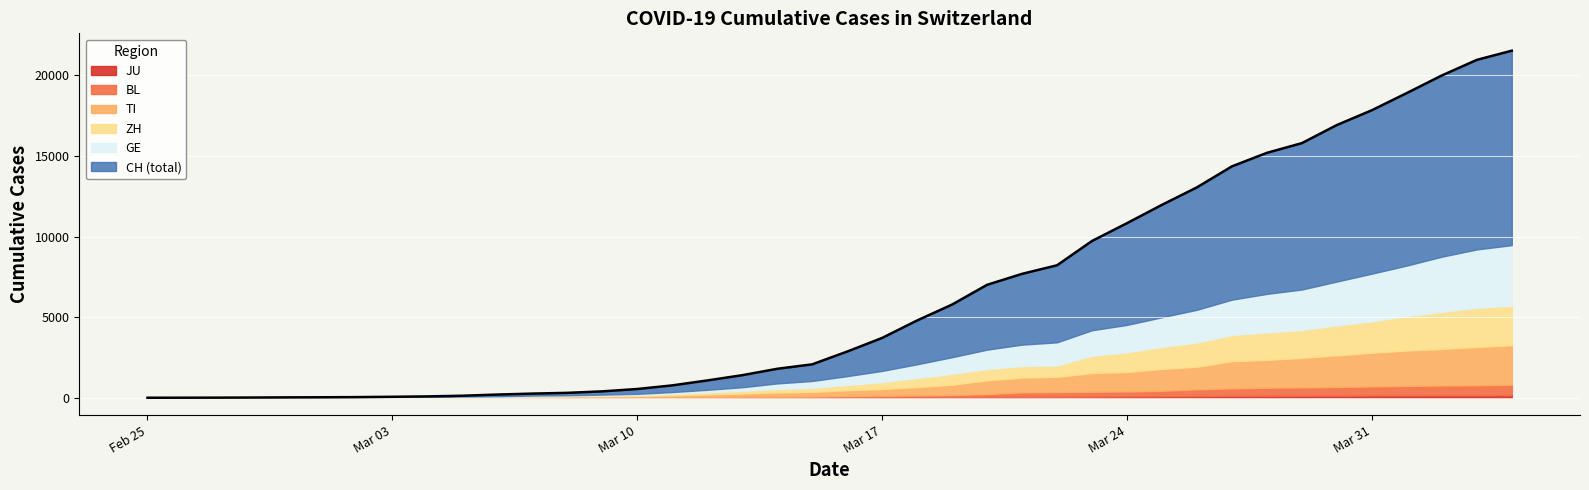

True or false: TI and BL intersect in this chart.

False